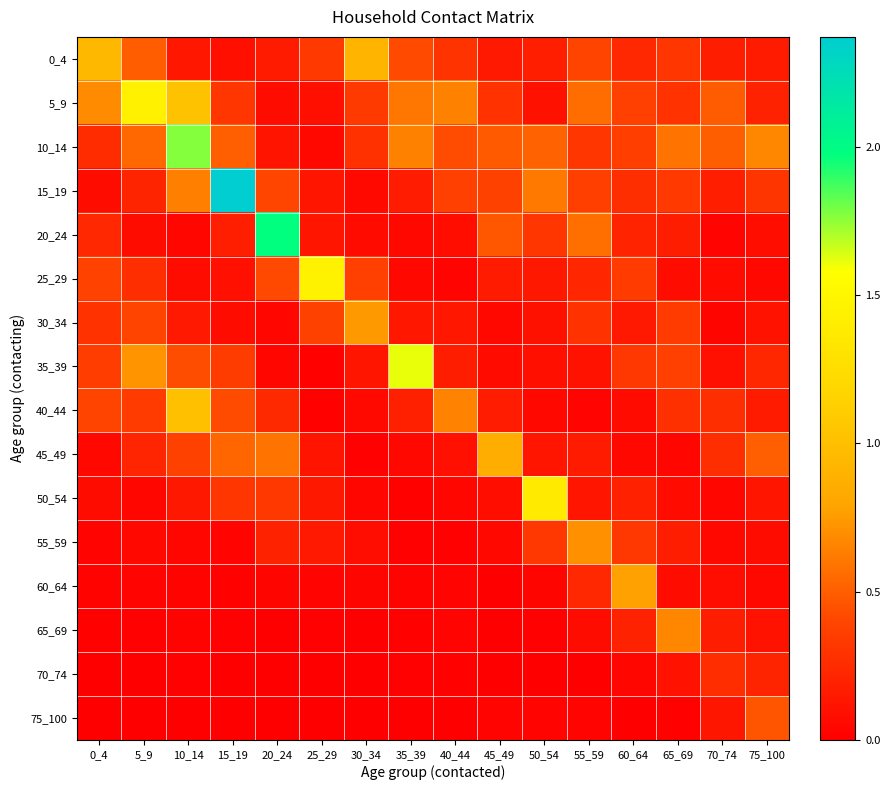

At how many categories does at least one series exceed 0?

16